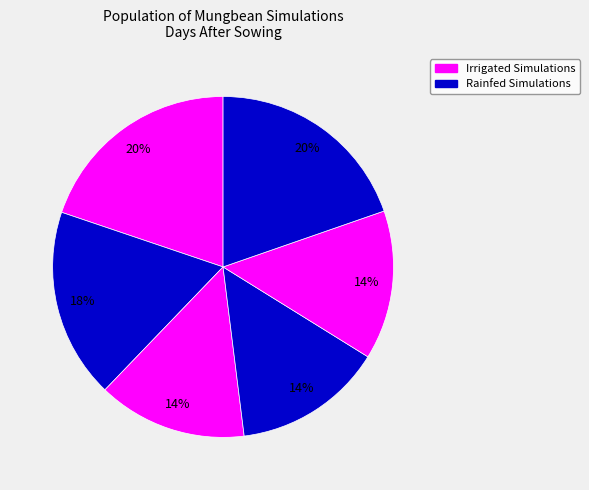

Count the number of slices in the pie.

6